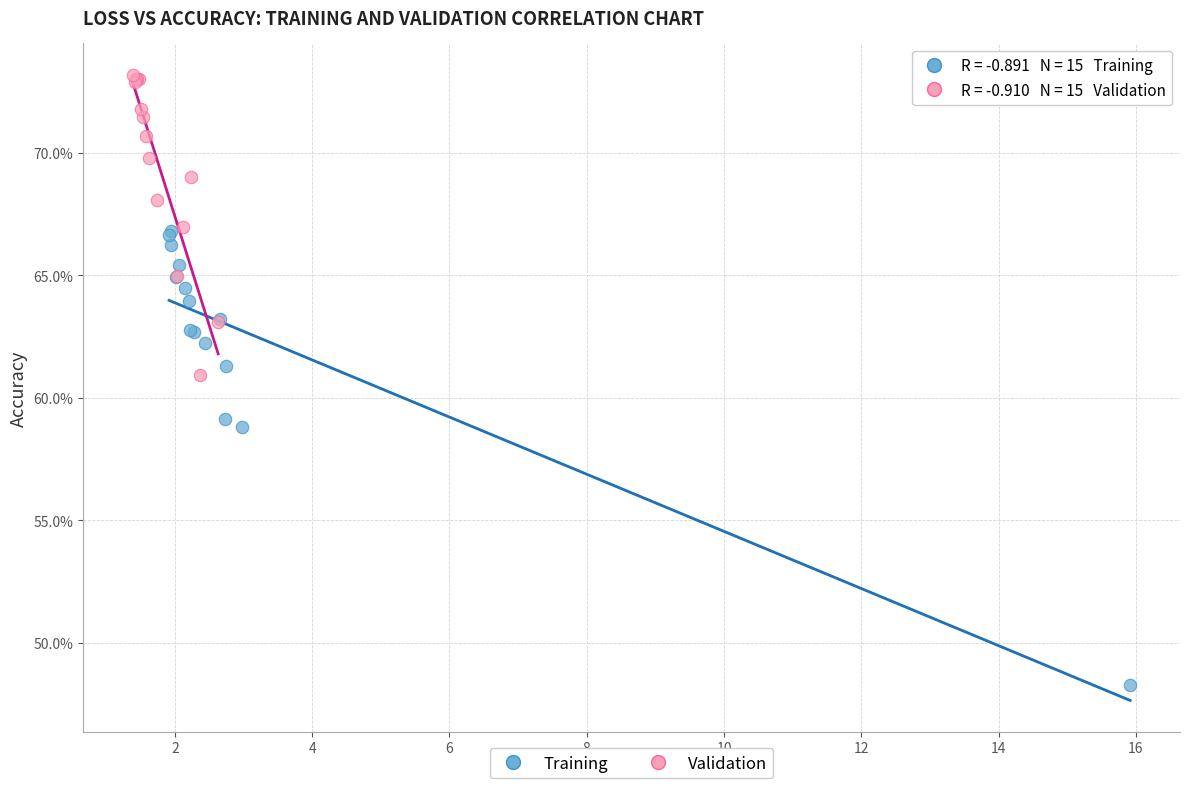

Which series reaches the maximum Y coordinate?

Validation